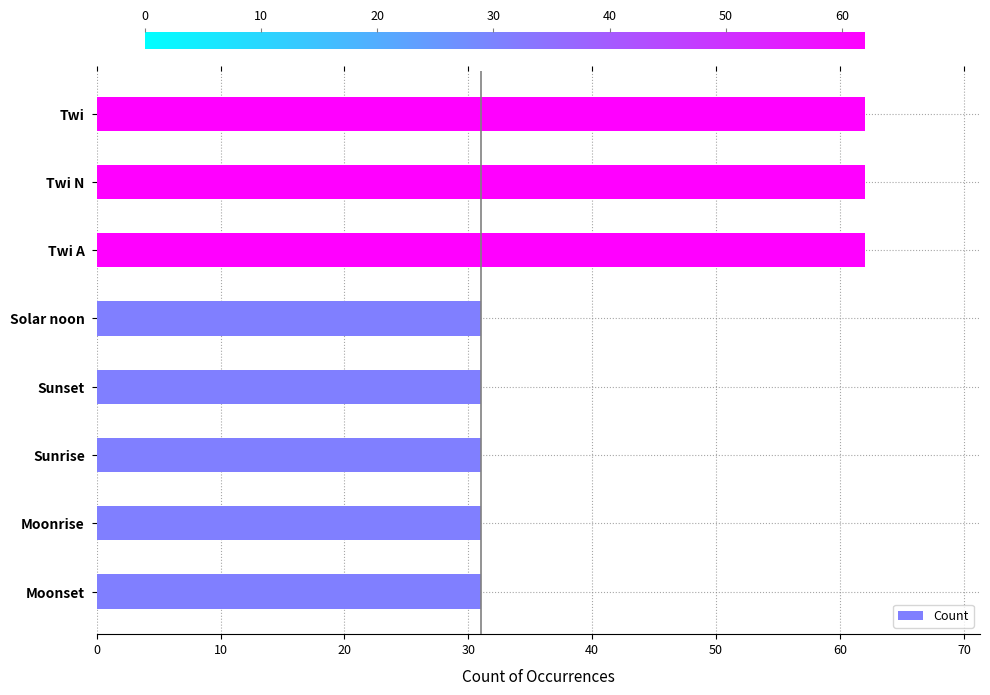

How many series are shown in this chart?

1